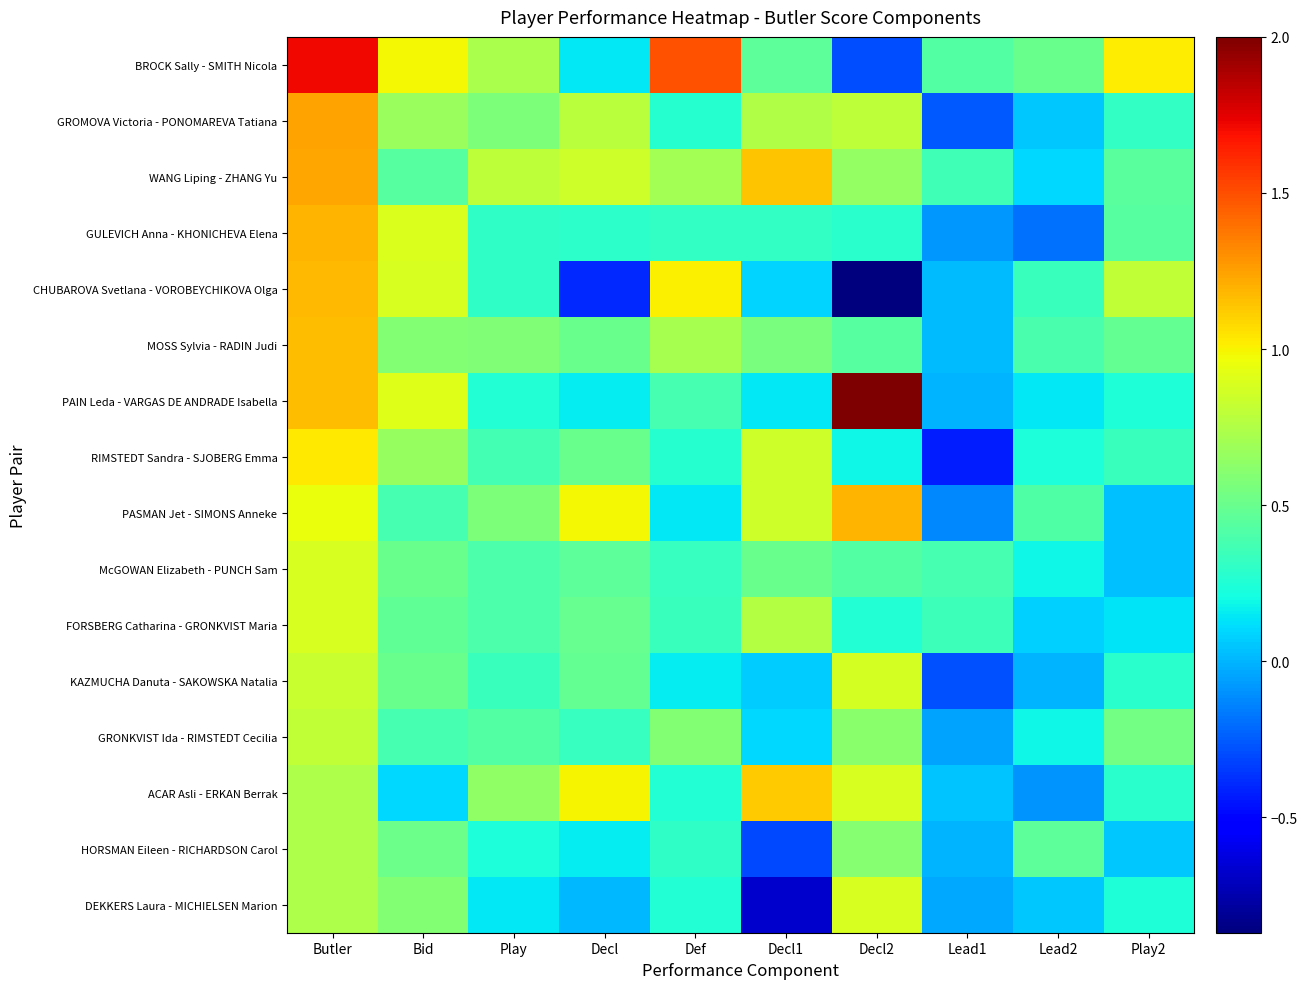

What is the lowest value of the HORSMAN Eileen - RICHARDSON Carol series?

-0.3